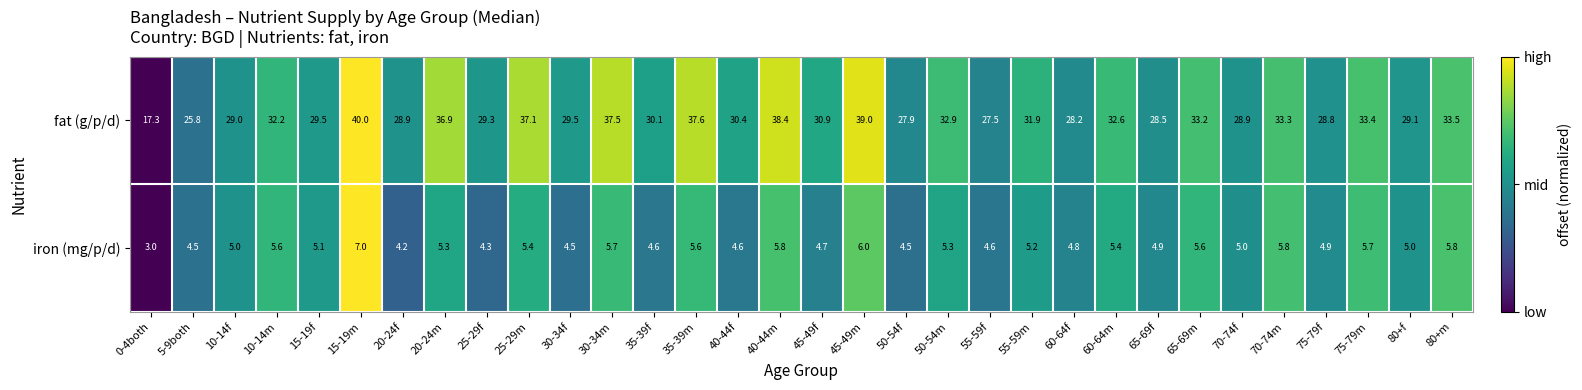

Which series has the largest total across all categories?

fat (g/p/d)